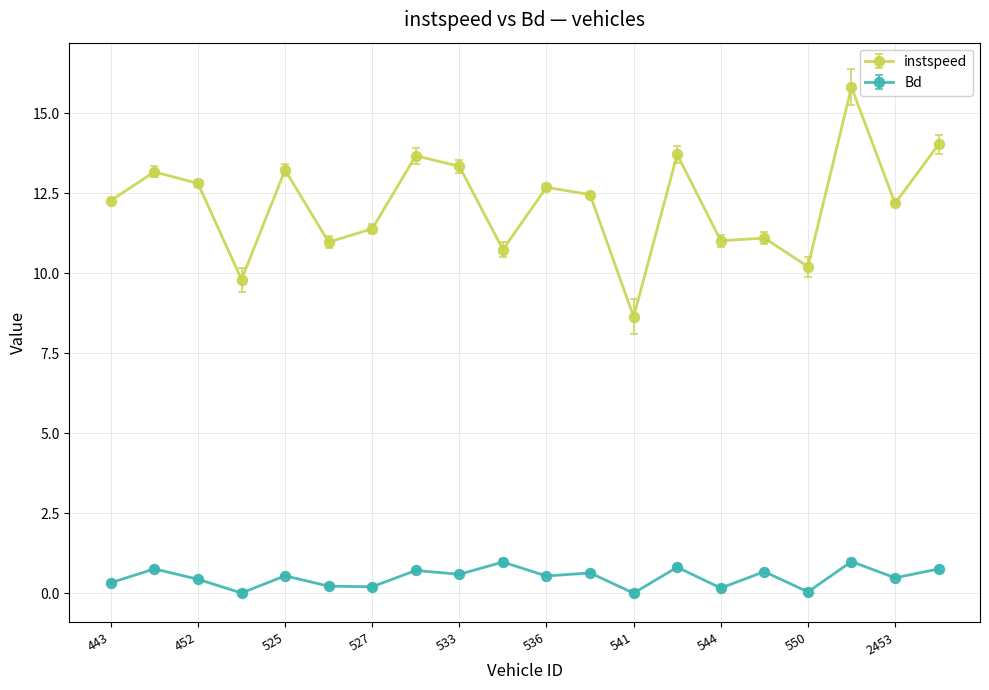

True or false: Bd and instspeed cross at least once.

False